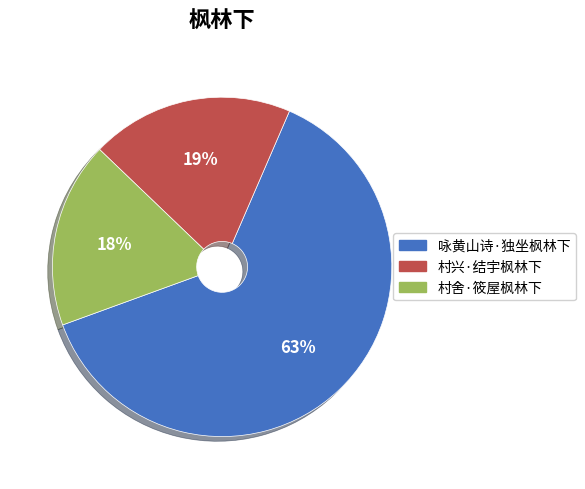

Is it true that 村兴·结宇枫林下 is 5% of the pie?

False